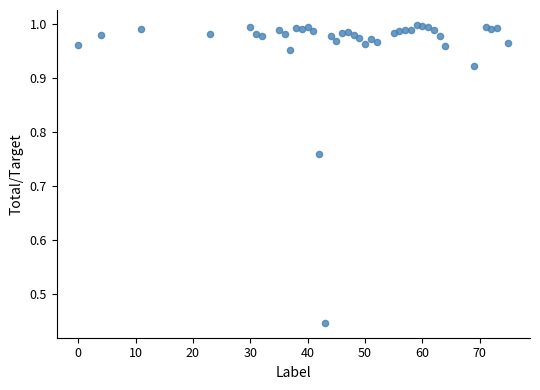

What is the range of Y values (max minus min)?

0.6